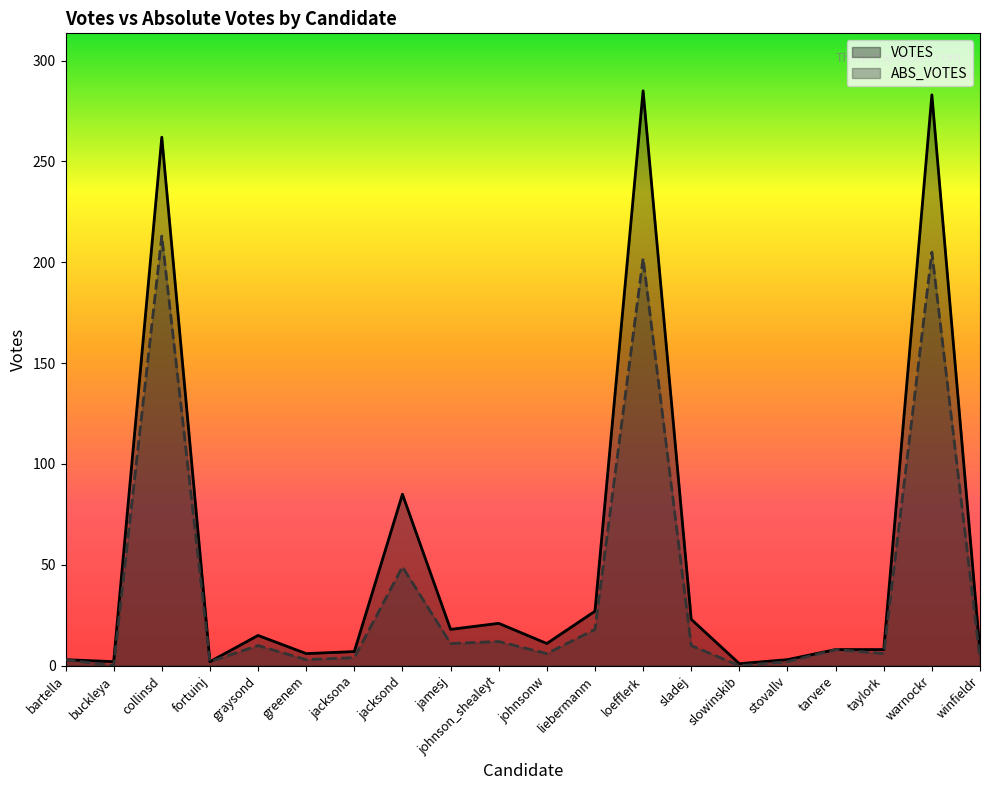

True or false: ABS_VOTES and VOTES cross at least once.

False